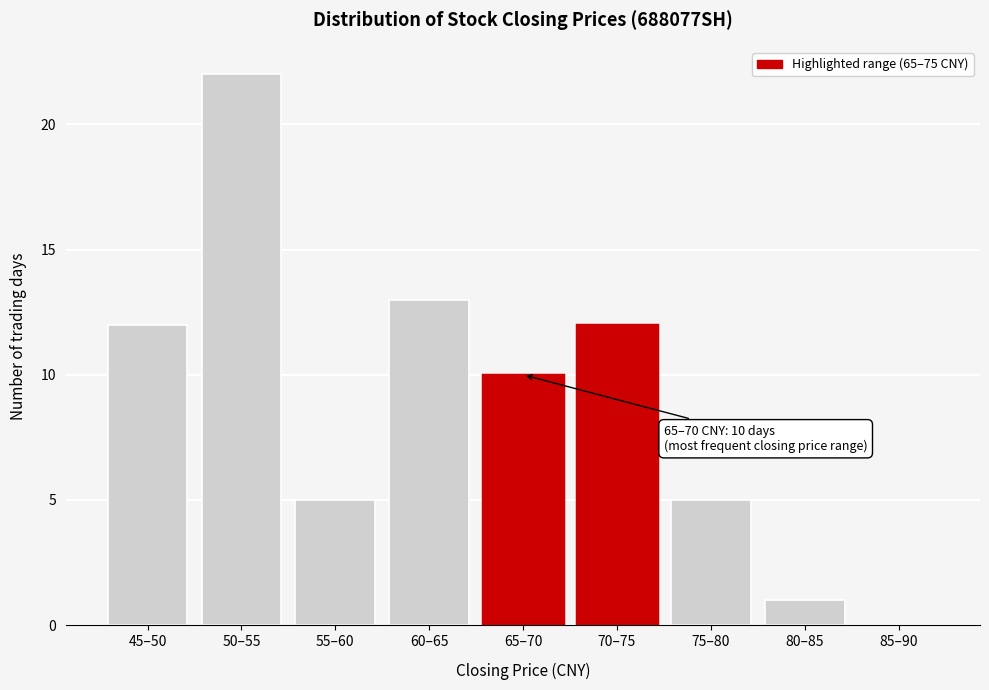

Reading left to right, transcribe all the data shown in this chart.

45–50=12	50–55=22	55–60=5	60–65=13	65–70=10	70–75=12	75–80=5	80–85=1	85–90=0